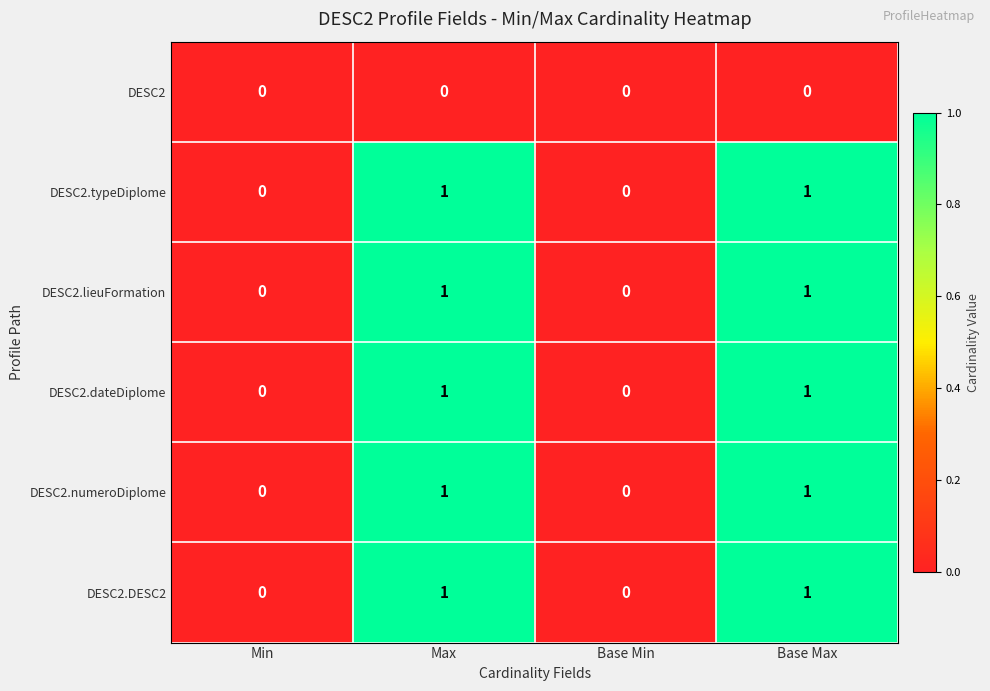

How many categories are shown in the chart?

4